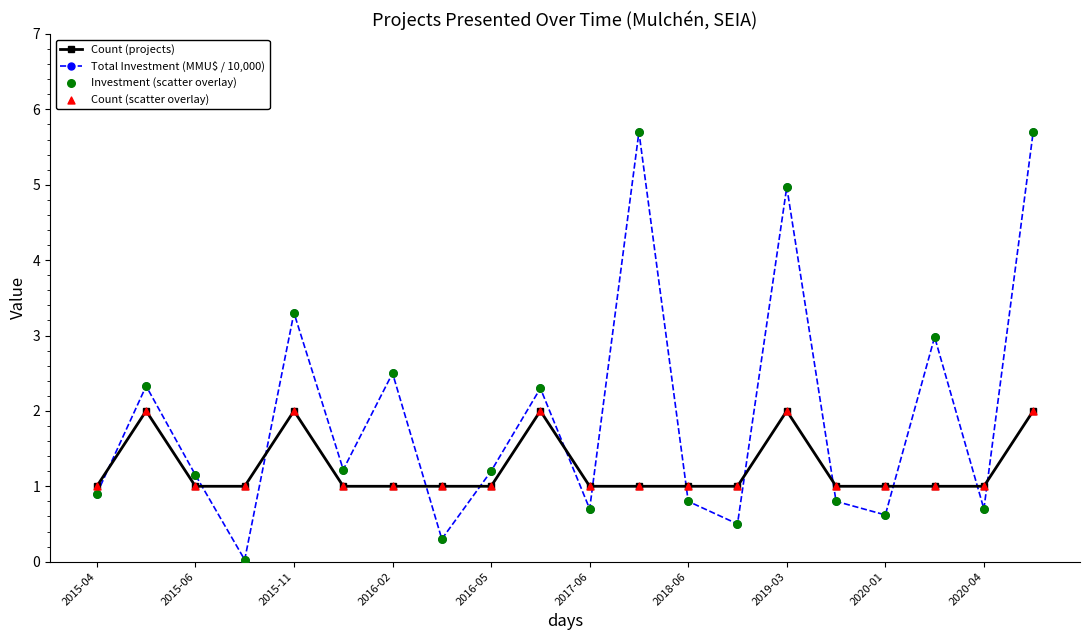

Which series has the largest total across all categories?

Total Investment (MMU$ / 10,000)